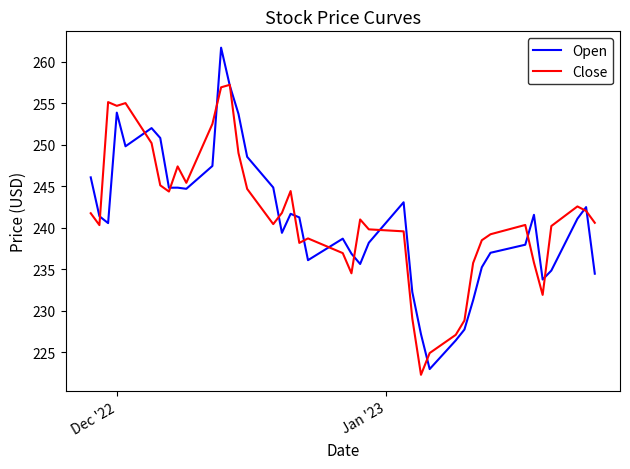

What is the lowest value of the Open series?

223.0